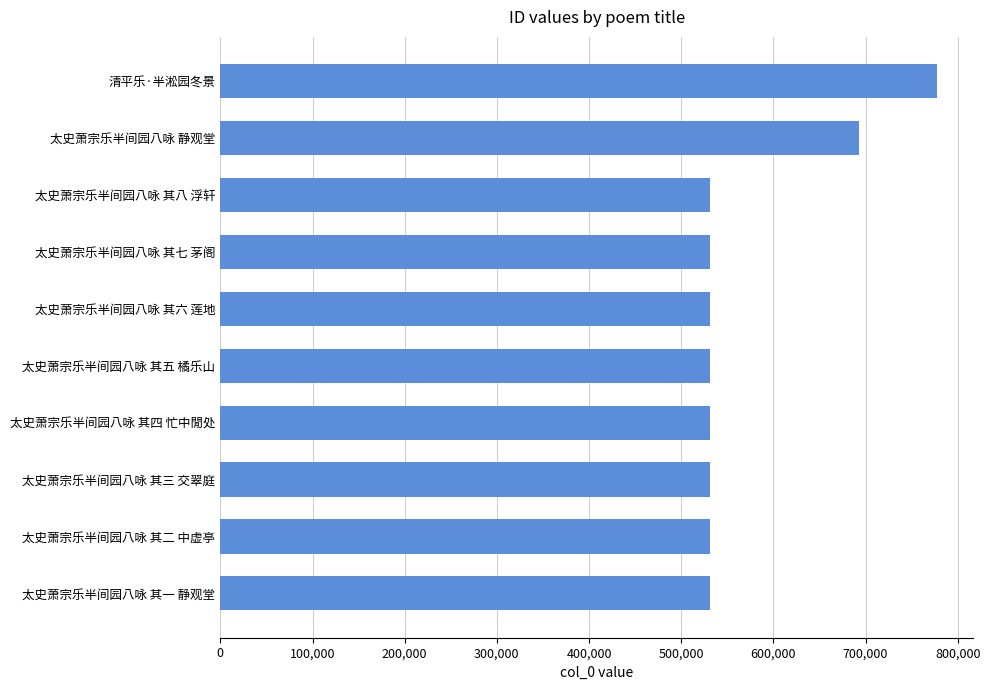

What is the ratio of the value at 太史萧宗乐半间园八咏 其六 莲地 to the value at 太史萧宗乐半间园八咏 其八 浮轩?

1.0